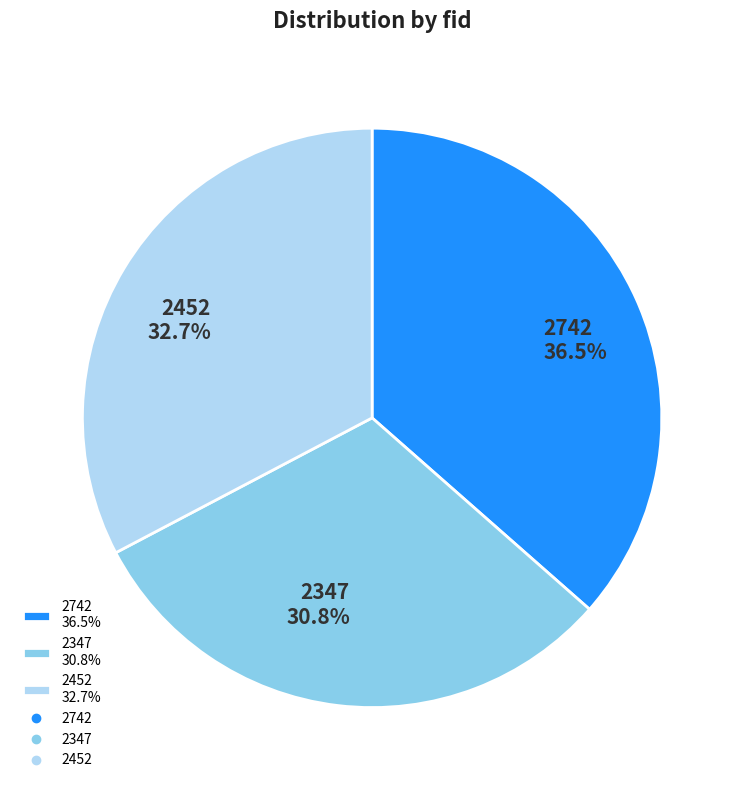

Between 2452 32.7% and 2347 30.8%, which is larger?

2452 32.7%